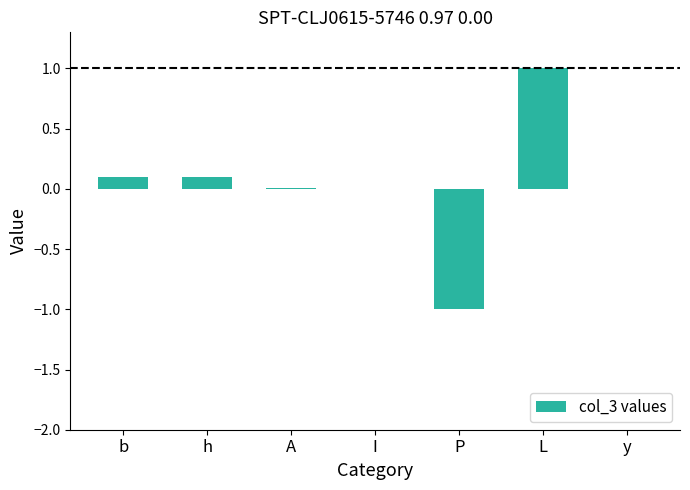

The chart shows a value of -0.0 at y. True or false?

True